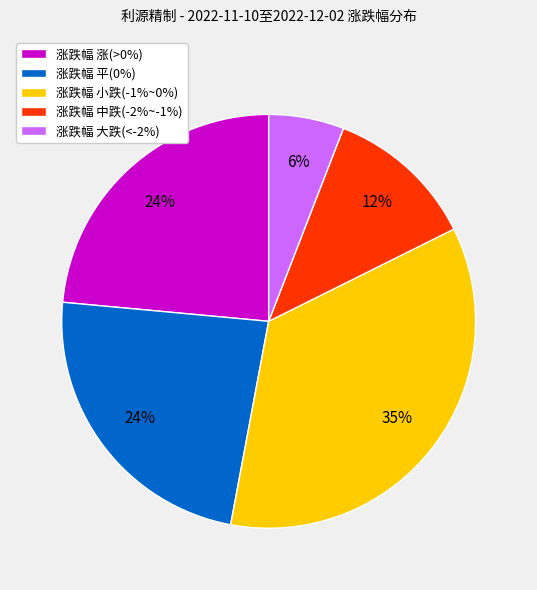

How many segments does this pie chart have?

5